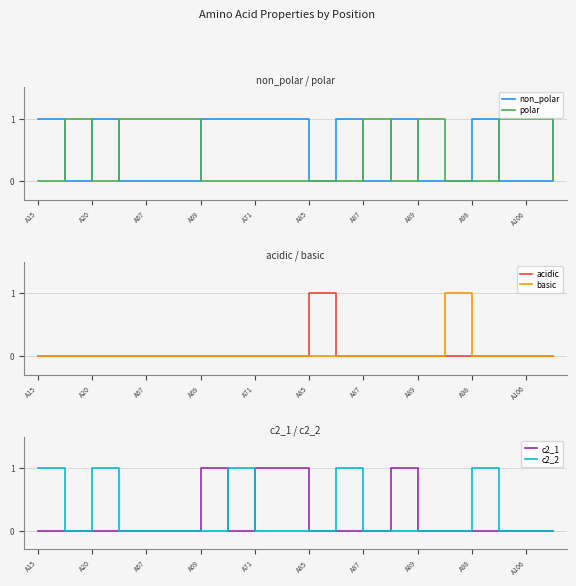

True or false: polar has a value of 0 at A20.

True